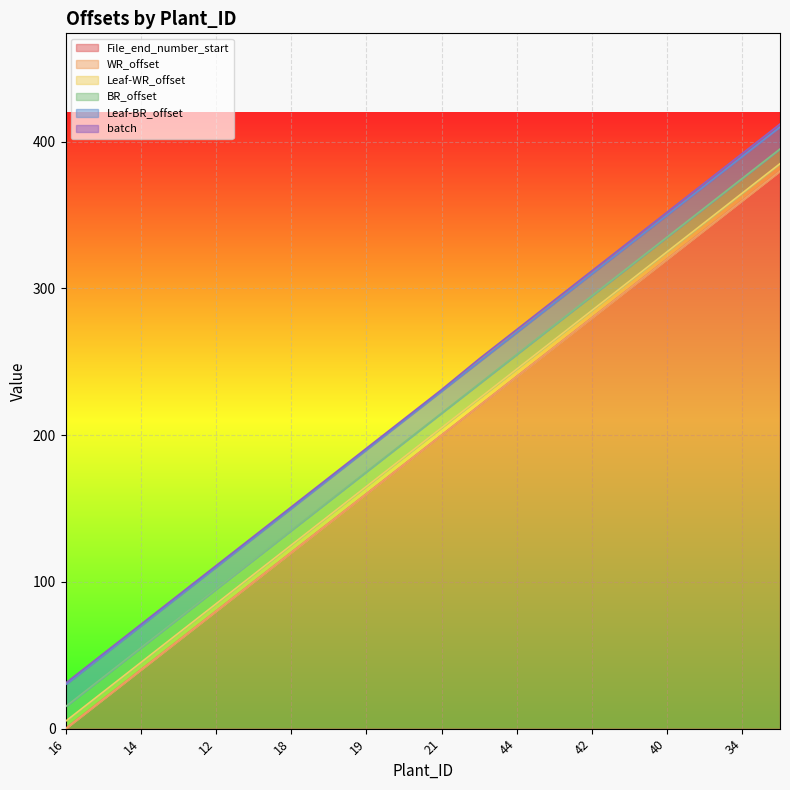

Count the batch values in the range 1 to 2.

20